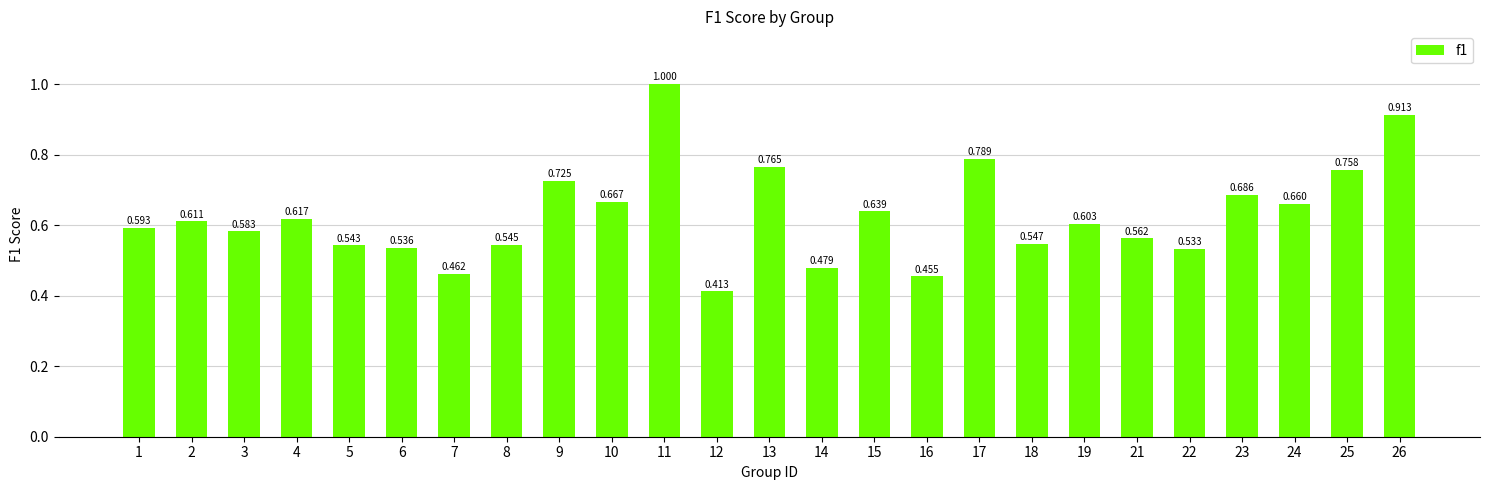

List the labels in order of value, largest first.

11, 26, 17, 13, 25, 9, 23, 10, 24, 15, 4, 2, 19, 1, 3, 21, 18, 8, 5, 6, 22, 14, 7, 16, 12